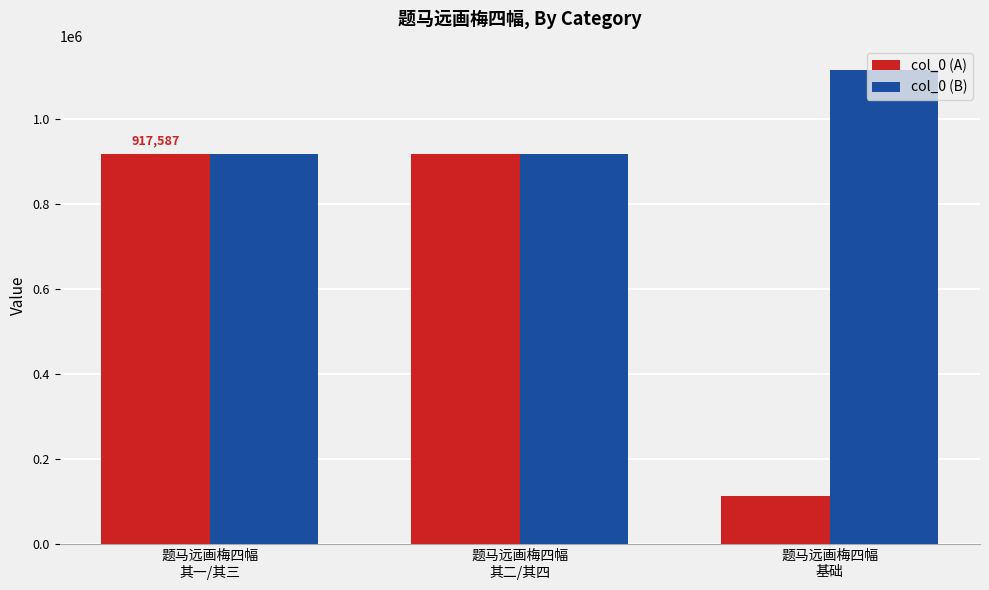

At how many categories does at least one series exceed 258046?

3